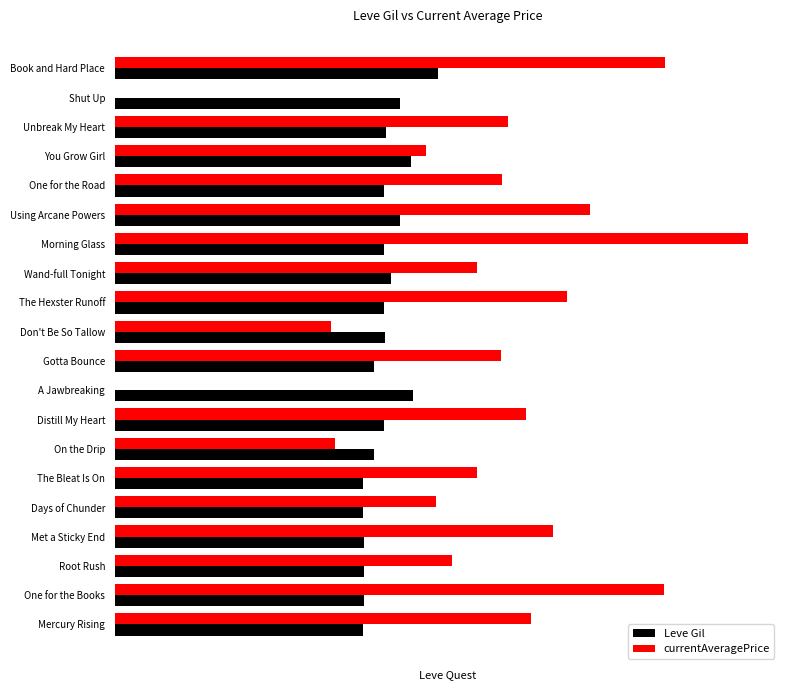

List the labels in order of currentAveragePrice value, smallest first.

A Jawbreaking, Shut Up, Don't Be So Tallow, On the Drip, You Grow Girl, Days of Chunder, Root Rush, The Bleat Is On, Wand-full Tonight, Gotta Bounce, One for the Road, Unbreak My Heart, Distill My Heart, Mercury Rising, Met a Sticky End, The Hexster Runoff, Using Arcane Powers, One for the Books, Book and Hard Place, Morning Glass